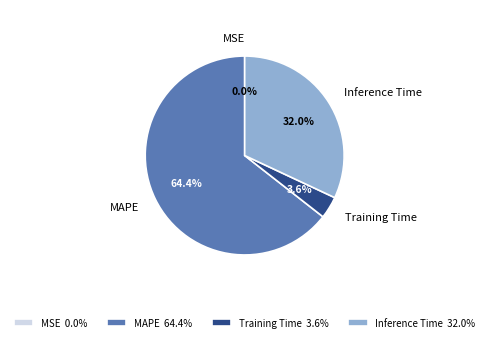

Does Inference Time account for over 50% of the chart?

No